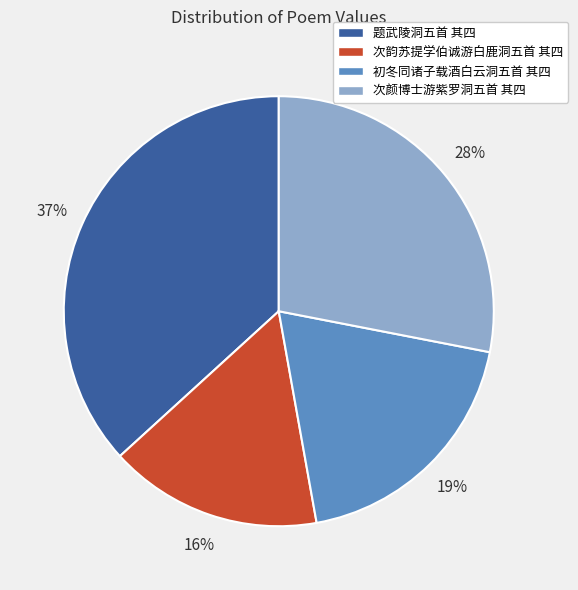

To the nearest percent, what percentage of the pie is 次韵苏提学伯诚游白鹿洞五首 其四?

16%